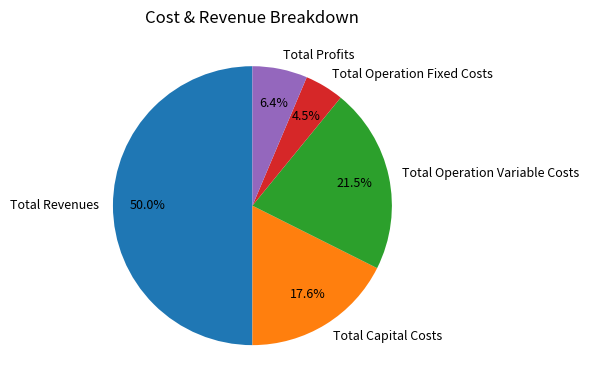

Rank the categories by value from lowest to highest.

Total Operation Fixed Costs, Total Profits, Total Capital Costs, Total Operation Variable Costs, Total Revenues